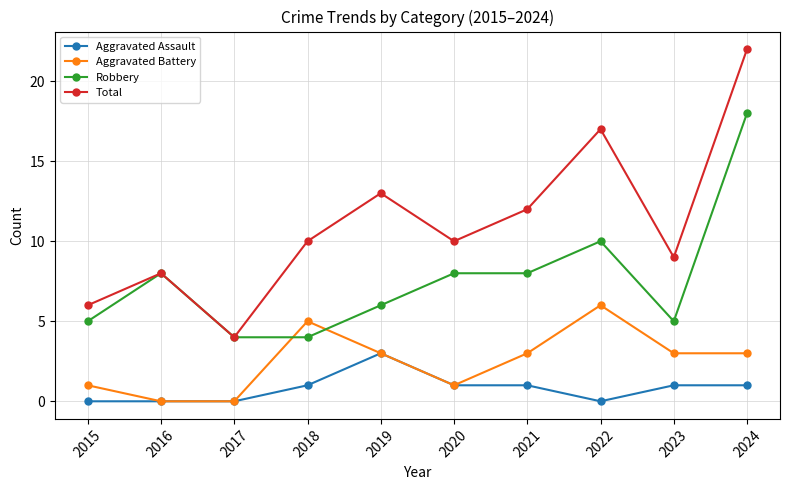

Reading left to right, what are all the values shown in this chart?

Aggravated Assault: 2015=0	2016=0	2017=0	2018=1	2019=3	2020=1	2021=1	2022=0	2023=1	2024=1
Aggravated Battery: 2015=1	2016=0	2017=0	2018=5	2019=3	2020=1	2021=3	2022=6	2023=3	2024=3
Robbery: 2015=5	2016=8	2017=4	2018=4	2019=6	2020=8	2021=8	2022=10	2023=5	2024=18
Total: 2015=6	2016=8	2017=4	2018=10	2019=13	2020=10	2021=12	2022=17	2023=9	2024=22